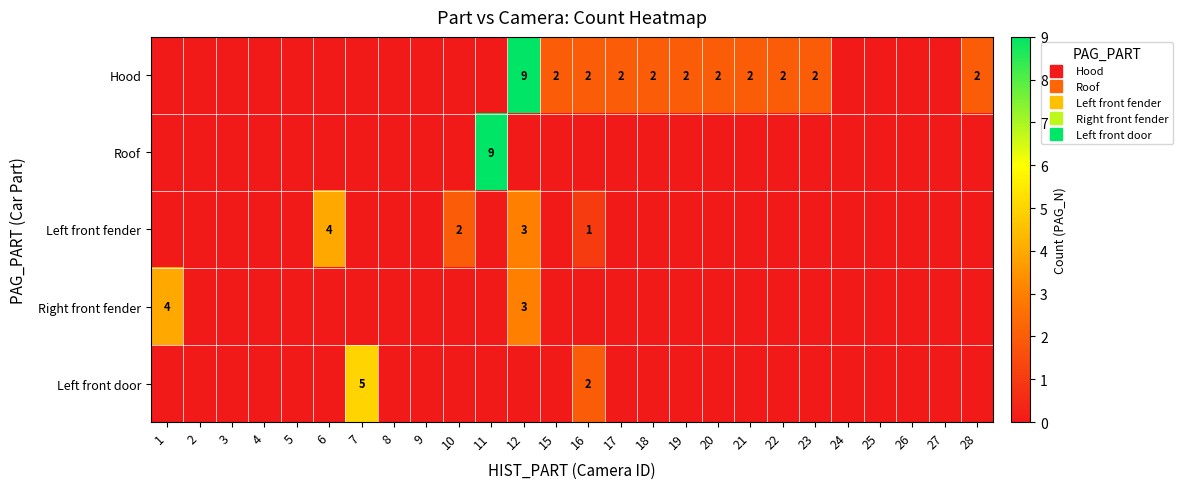

What is the sum of the Left front door values at 4 and 16?

2